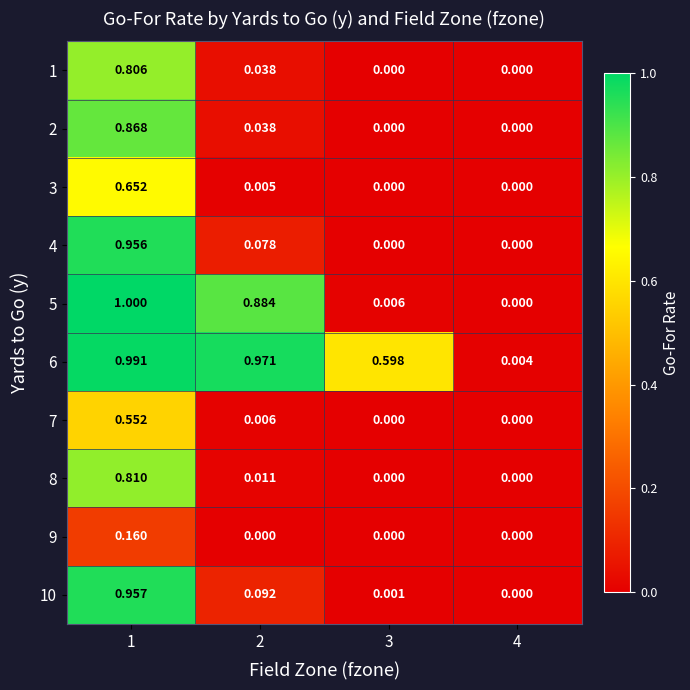

At which category is the sum across all series the highest?

1